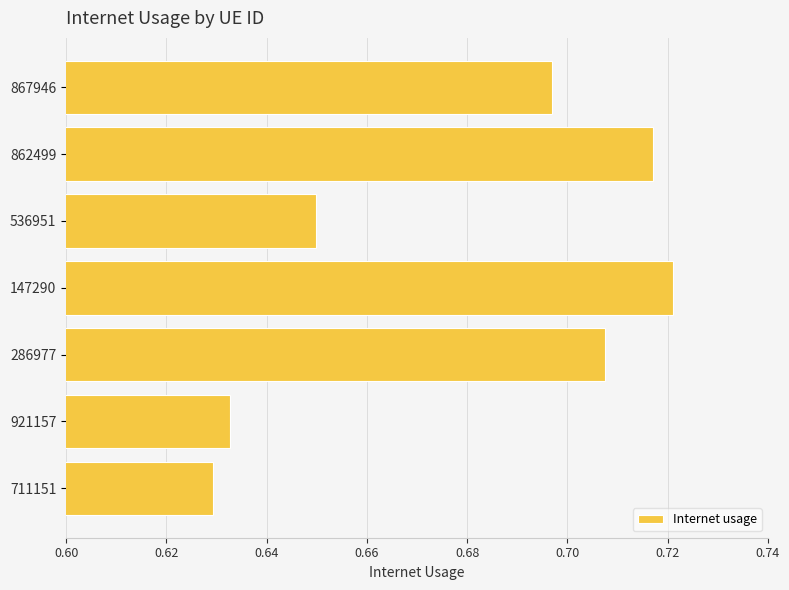

Which label corresponds to the largest value in the chart?

147290